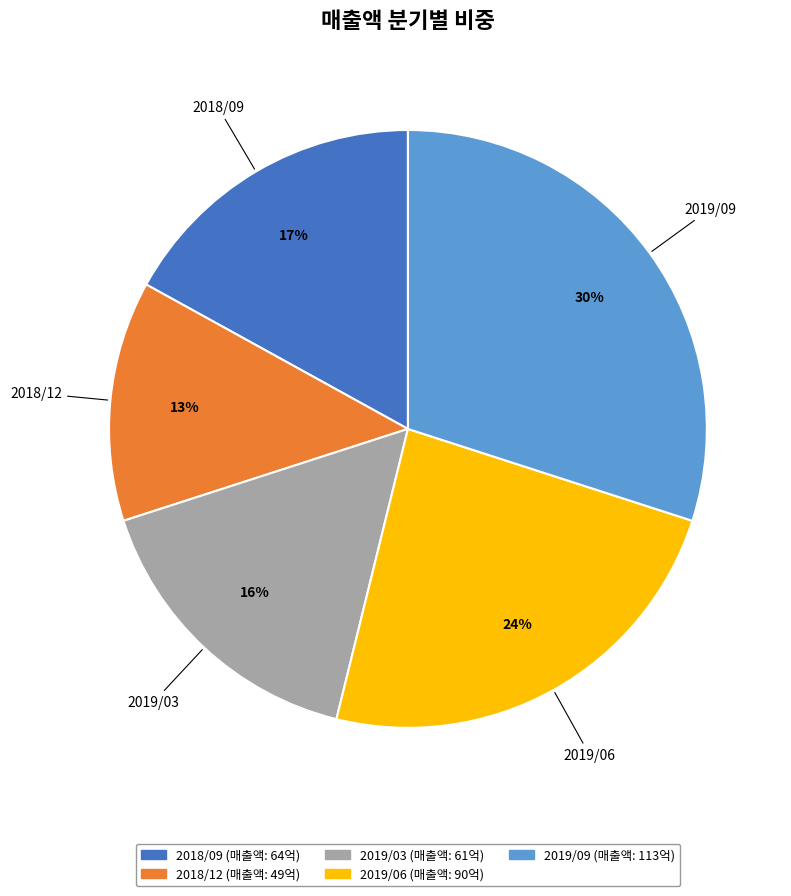

Combined, do 2019/03 and 2018/12 account for over 50%?

No